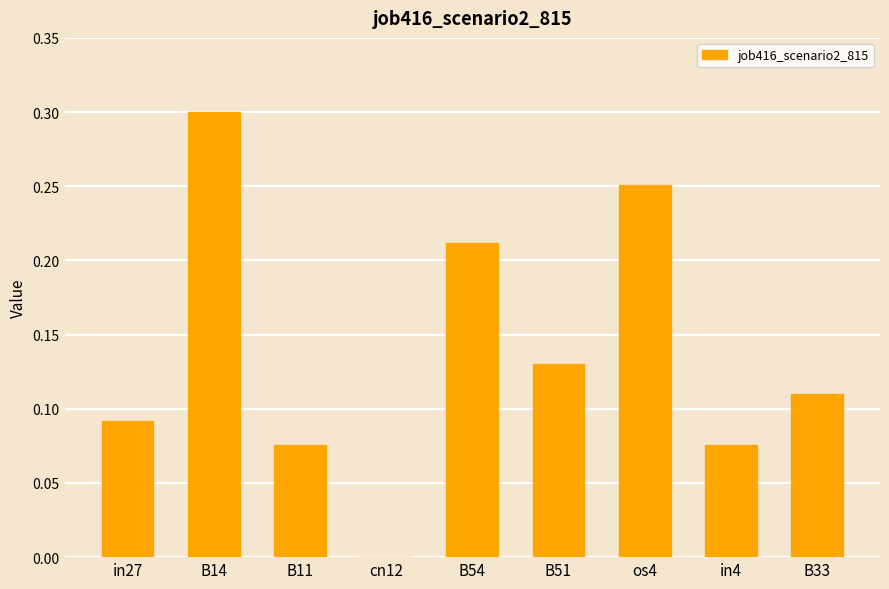

The chart shows a value of 0.3 at os4. True or false?

True